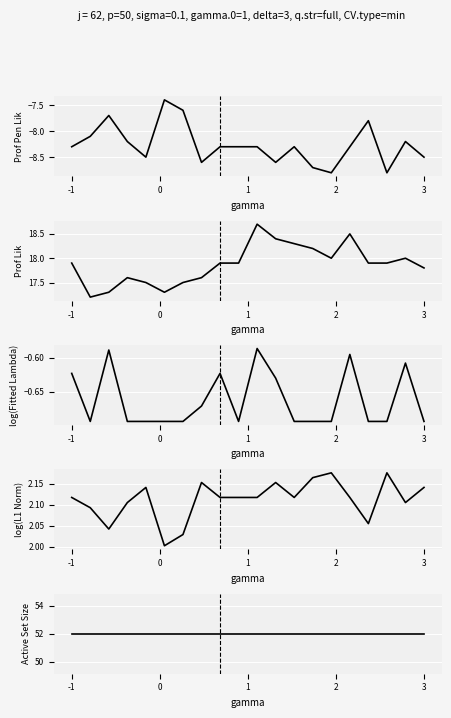

At 8, list the series in order from largest to smallest.

Active Set Size, Prof Lik, log(L1 Norm), log(Fitted Lambda), Prof Pen Lik